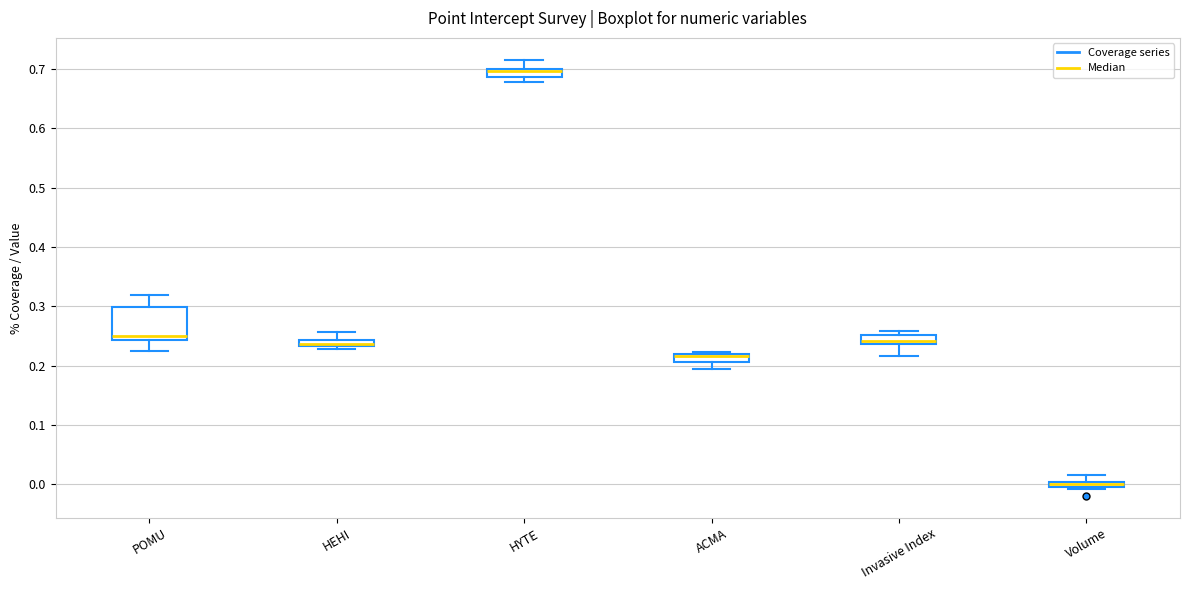

Where is the lower edge of the box for Invasive Index on the y-axis? The values are not printed on the chart, so give them approximately, as read against the axis.

0.24